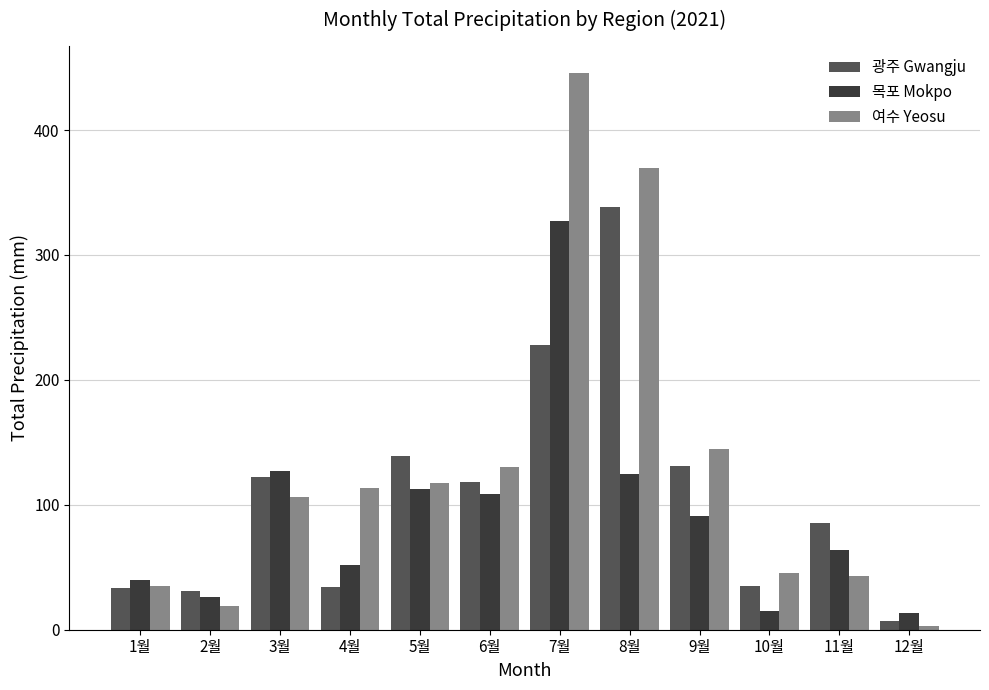

List the series in order of their peak value, lowest first.

목포 Mokpo, 광주 Gwangju, 여수 Yeosu